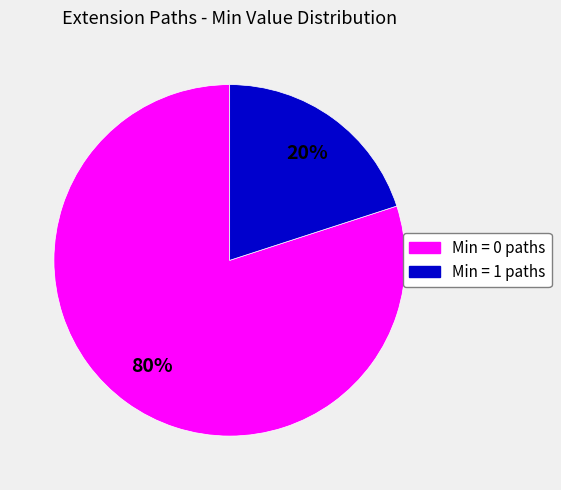

To the nearest percent, what is the average slice percentage?

50%